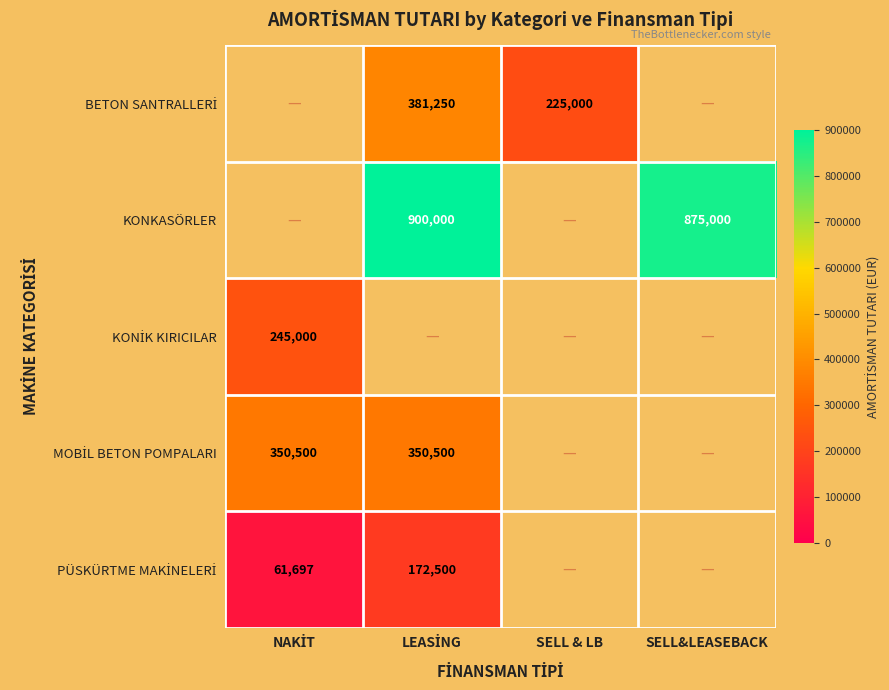

Is it true that KONKASÖRLER equals 875000 at SELL&LEASEBACK?

True